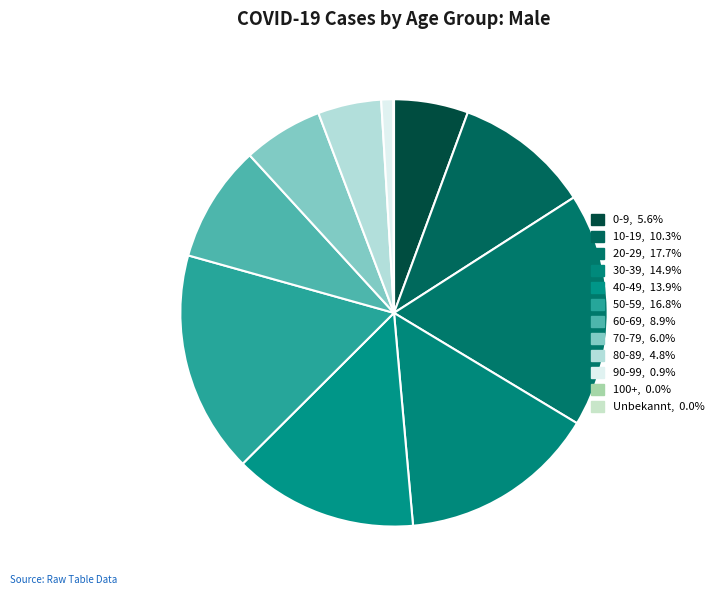

How many slices are in this pie chart?

12